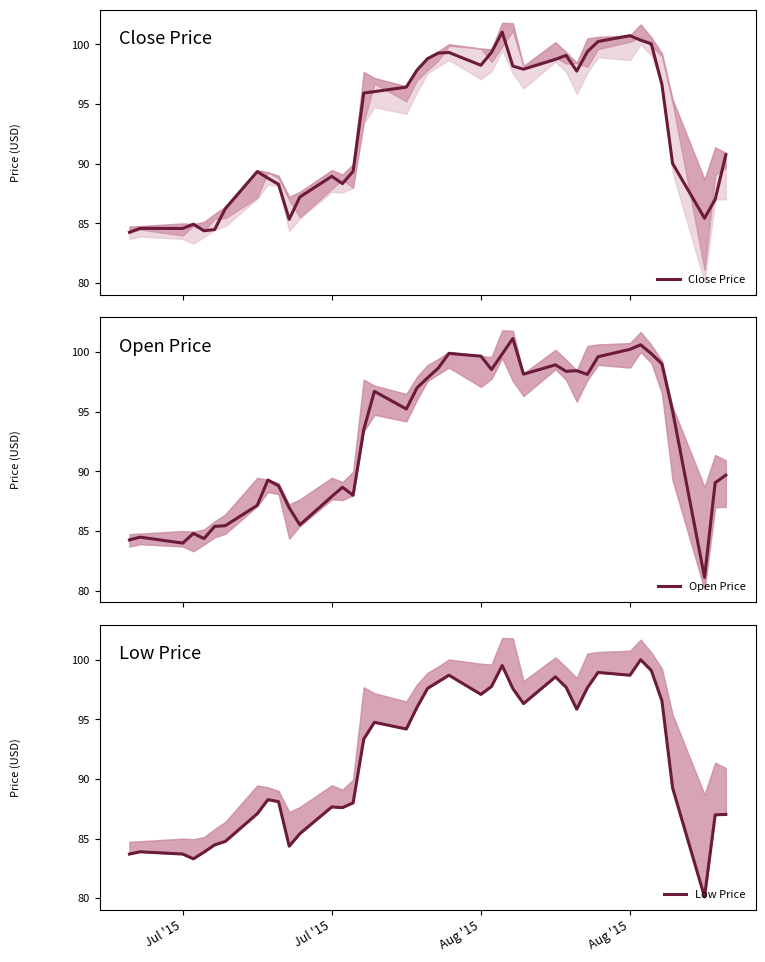

What is the sum of all Open Price values?

3719.4